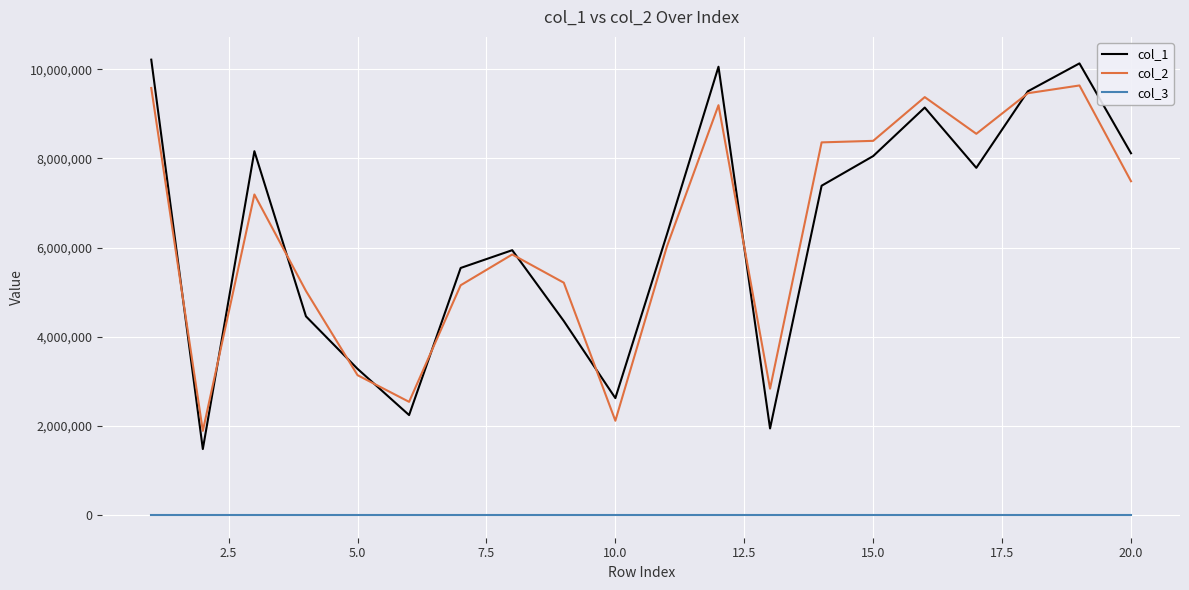

True or false: col_2 and col_3 cross at least once.

False